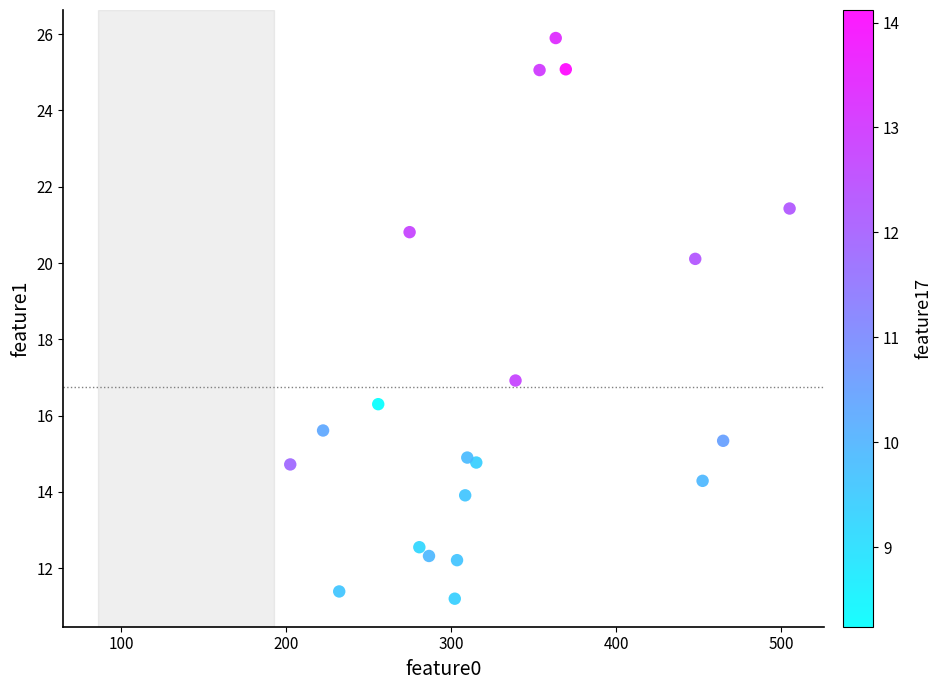

What is the range of X values (max minus min)?

302.9